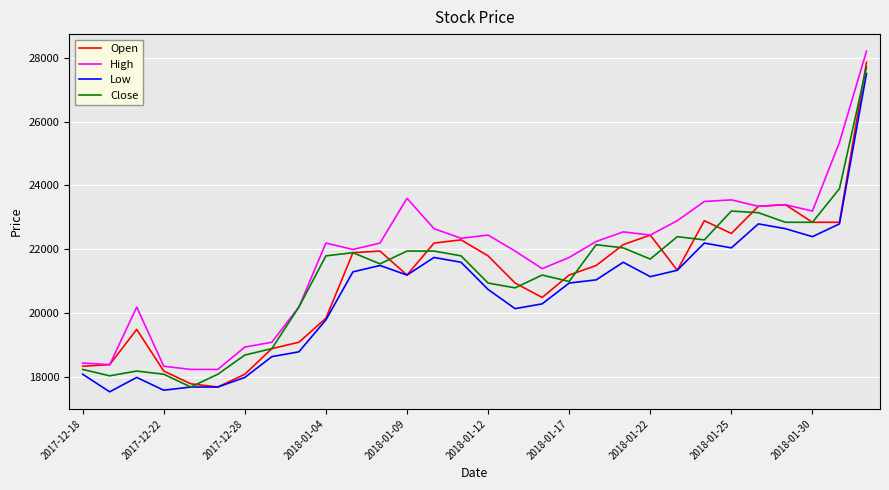

What is the minimum value for Low?

17550